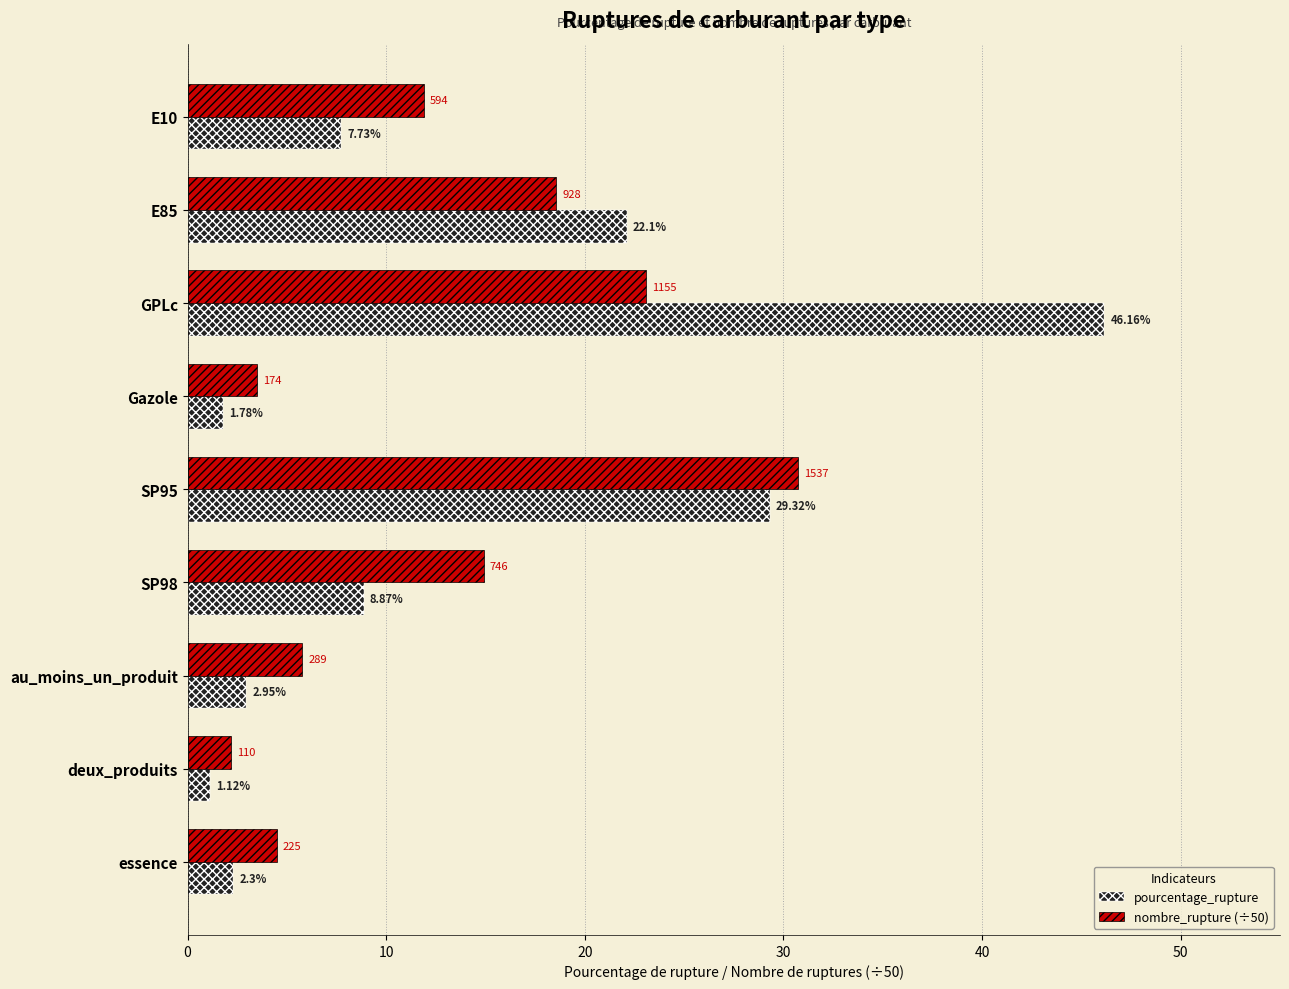

Is the value of pourcentage_rupture at Gazole greater than the value of nombre_rupture (÷50) at E85?

No